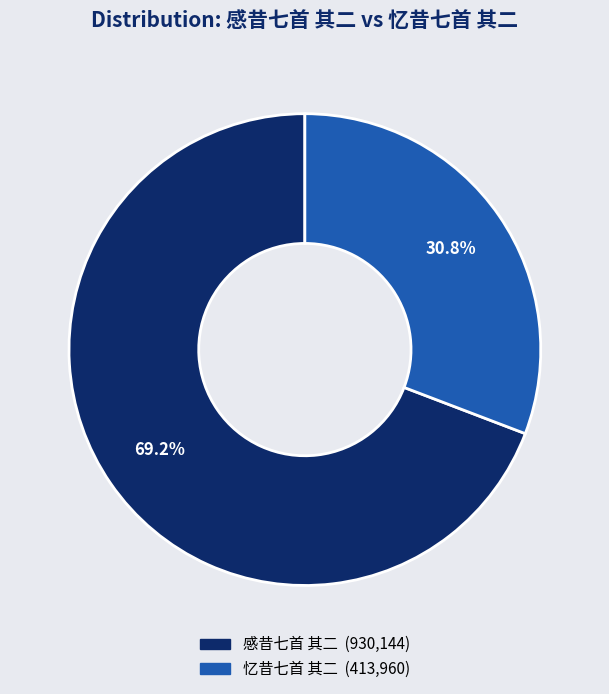

Rank the categories by value from lowest to highest.

忆昔七首 其二, 感昔七首 其二